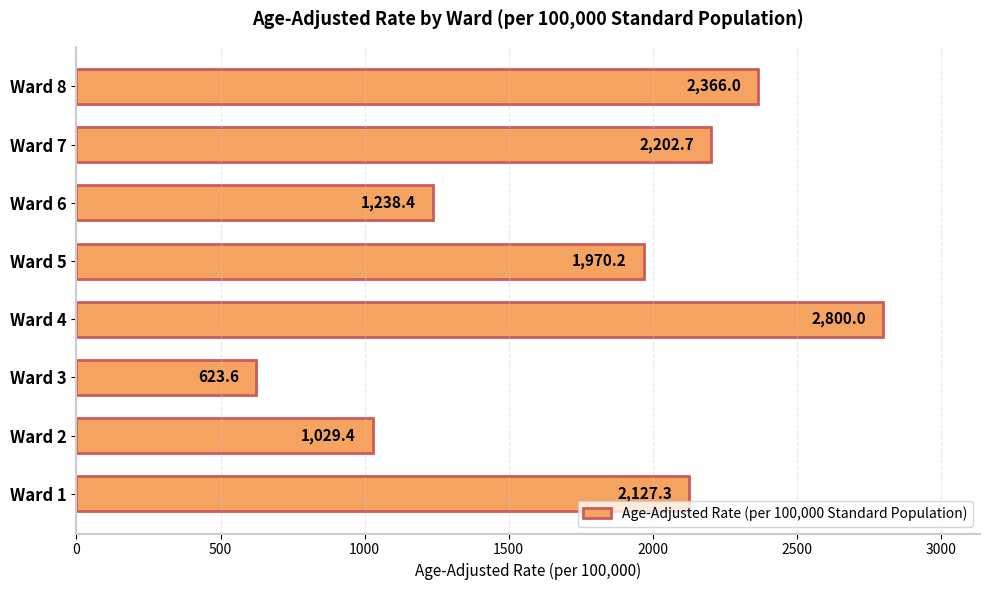

Rank the categories by value from highest to lowest.

Ward 4, Ward 8, Ward 7, Ward 1, Ward 5, Ward 6, Ward 2, Ward 3